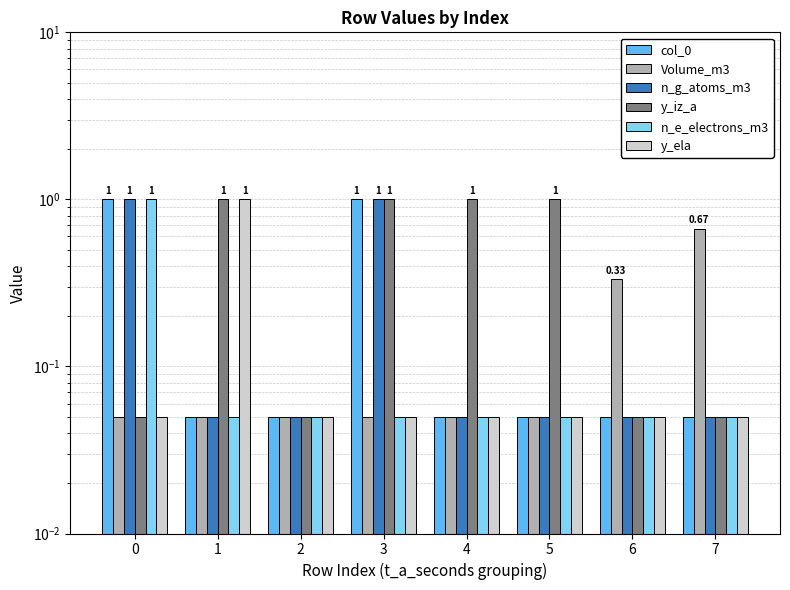

Reading left to right, list all the values displayed in this chart.

col_0: 0=1.0	1=0.1	2=0.1	3=1.0	4=0.1	5=0.1	6=0.1	7=0.1
Volume_m3: 0=0.1	1=0.1	2=0.1	3=0.1	4=0.1	5=0.1	6=0.3	7=0.7
n_g_atoms_m3: 0=1.0	1=0.1	2=0.1	3=1.0	4=0.1	5=0.1	6=0.1	7=0.1
y_iz_a: 0=0.1	1=1.0	2=0.1	3=1.0	4=1.0	5=1.0	6=0.1	7=0.1
n_e_electrons_m3: 0=1.0	1=0.1	2=0.1	3=0.1	4=0.1	5=0.1	6=0.1	7=0.1
y_ela: 0=0.1	1=1.0	2=0.1	3=0.1	4=0.1	5=0.1	6=0.1	7=0.1